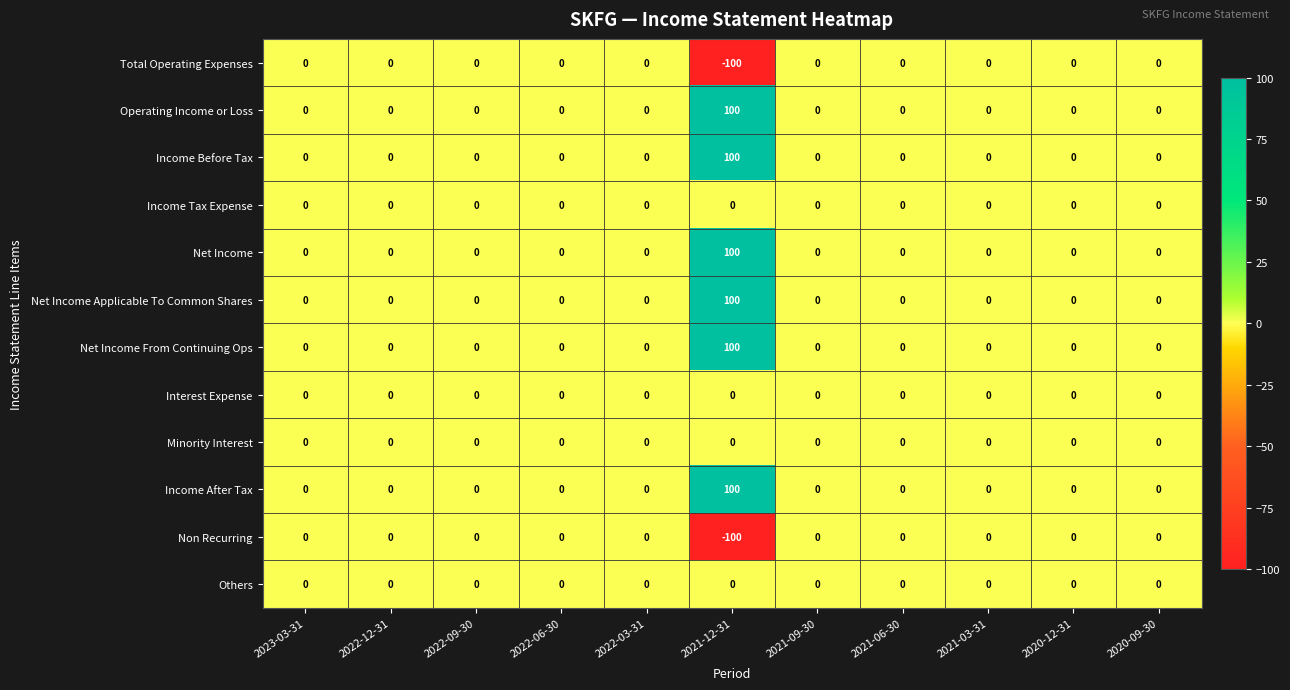

What is the sum of all Net Income Applicable To Common Shares values?

100